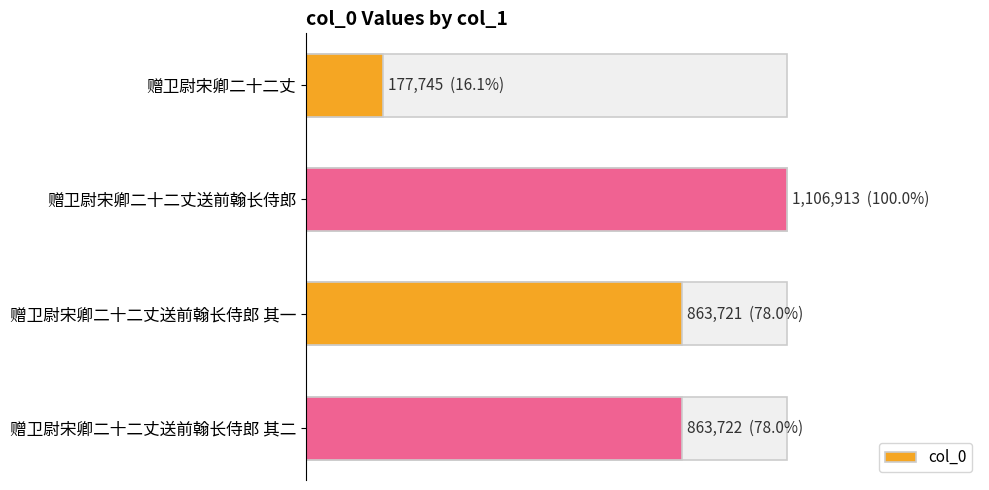

Reading left to right, what are all the values shown in this chart?

177745	1106913	863721	863722